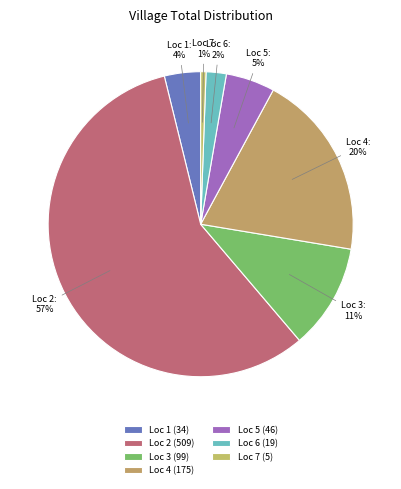

Does Loc 2 account for over 50% of the chart?

Yes